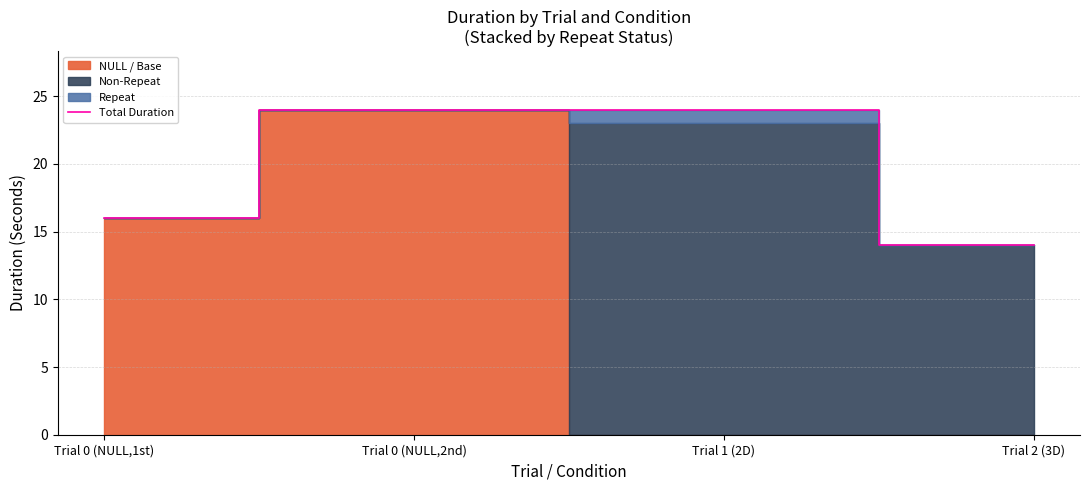

Reading left to right, list all the values displayed in this chart.

16	24	24	14